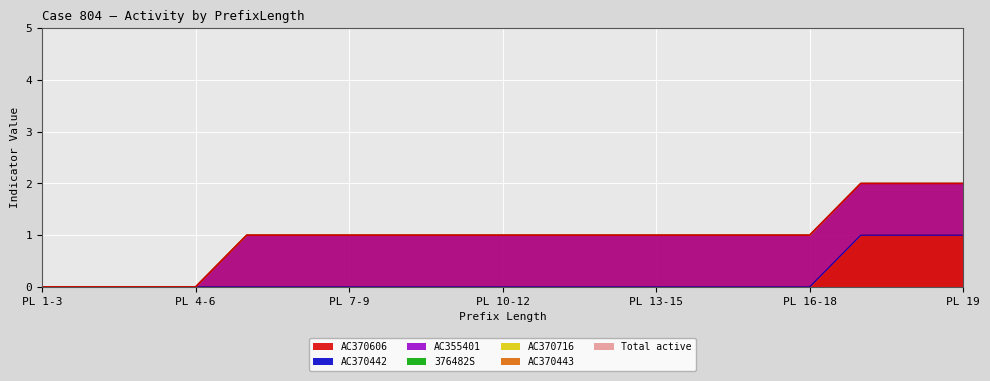

True or false: AC370443 and 376482S cross at least once.

False